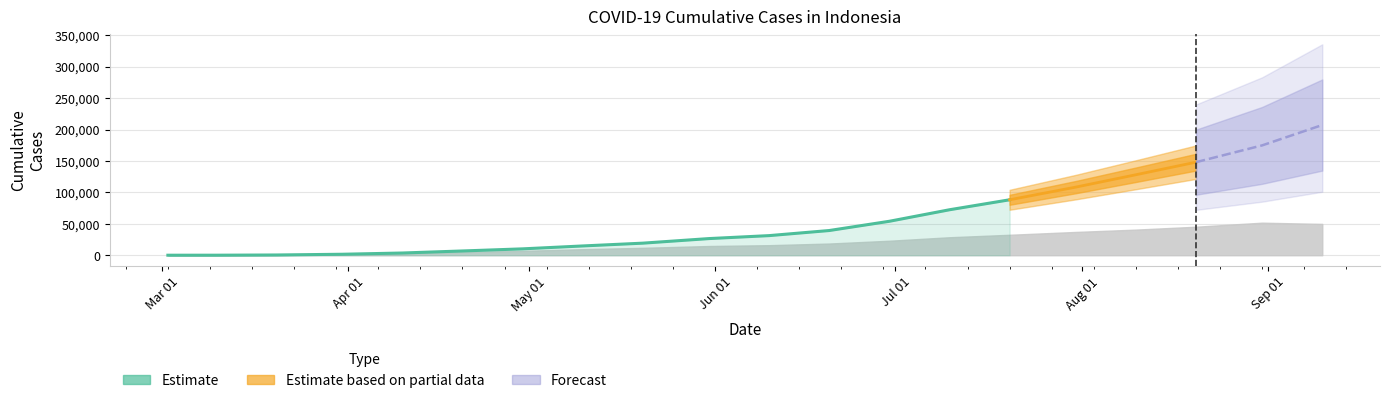

How many values are below 14749?

7